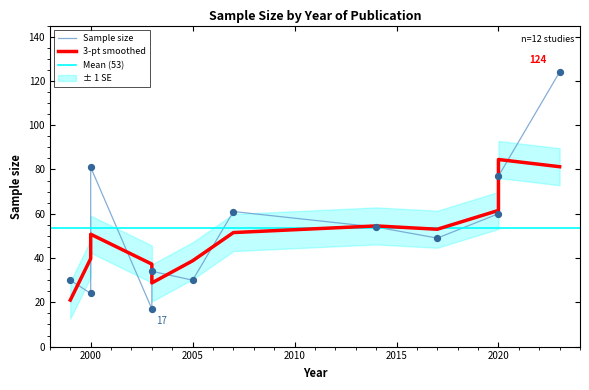

Between 2020 and 2000, which is larger?

2000